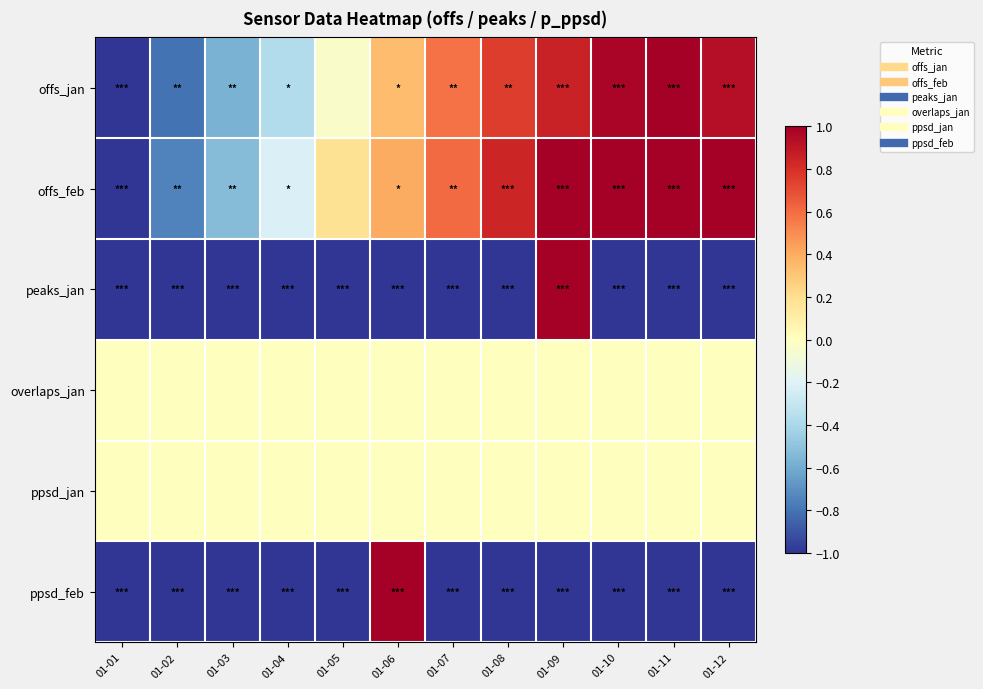

At which category is the sum across all series the highest?

01-09